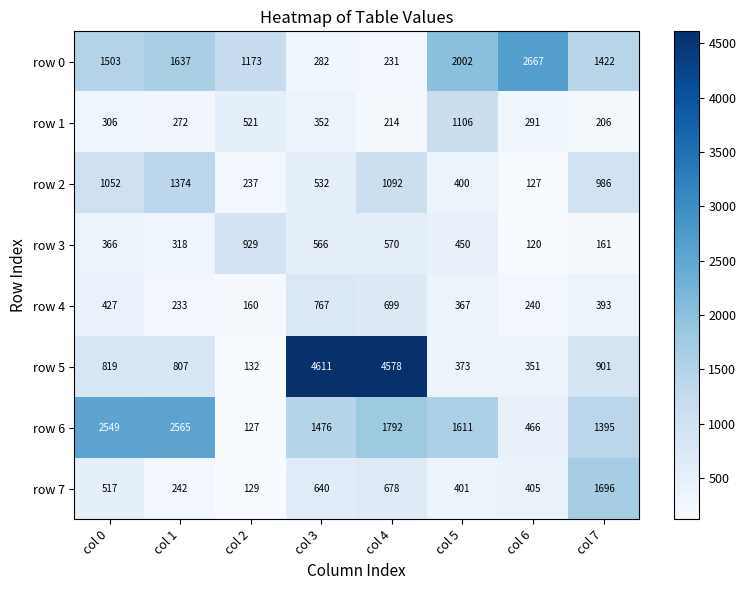

Where does the row 2 series first go above 986?

col 0